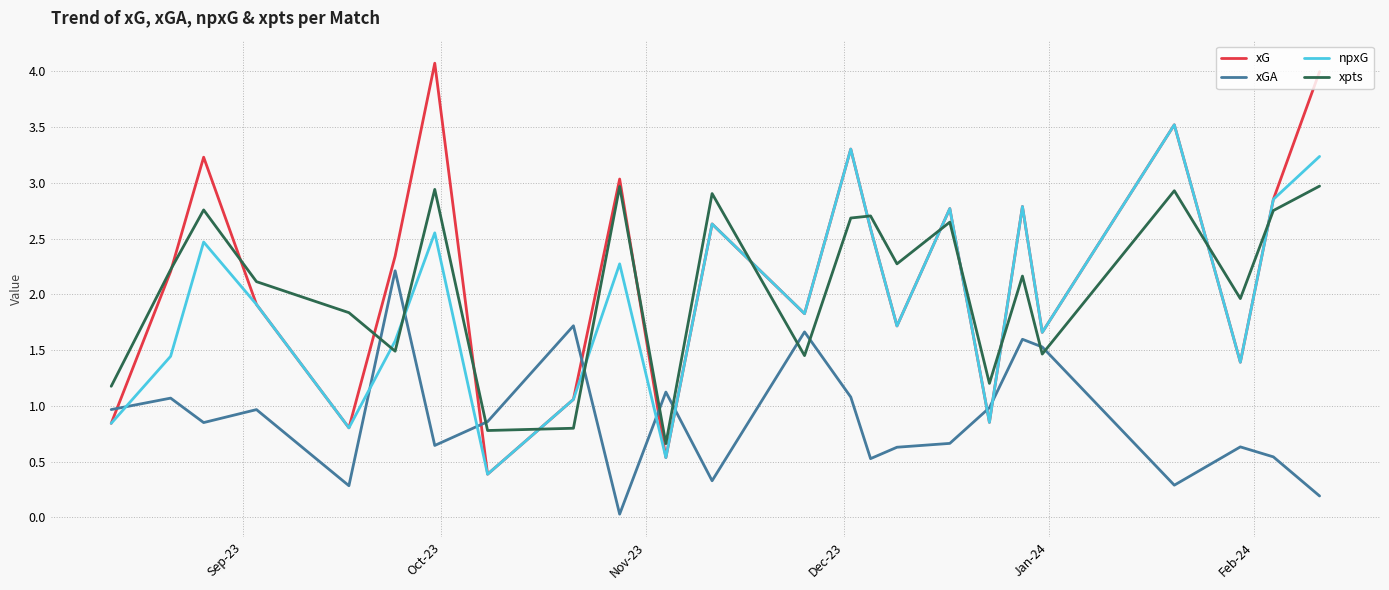

Rank the series by their maximum value, from highest to lowest.

xG, npxG, xpts, xGA